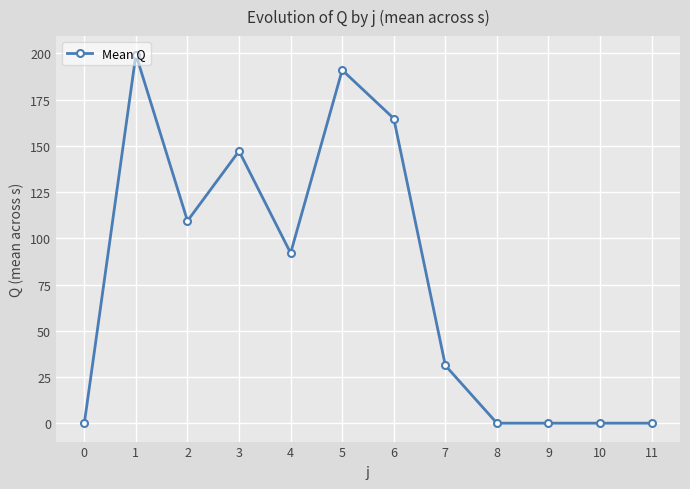

The chart shows a value of 295.8 at 6. True or false?

False